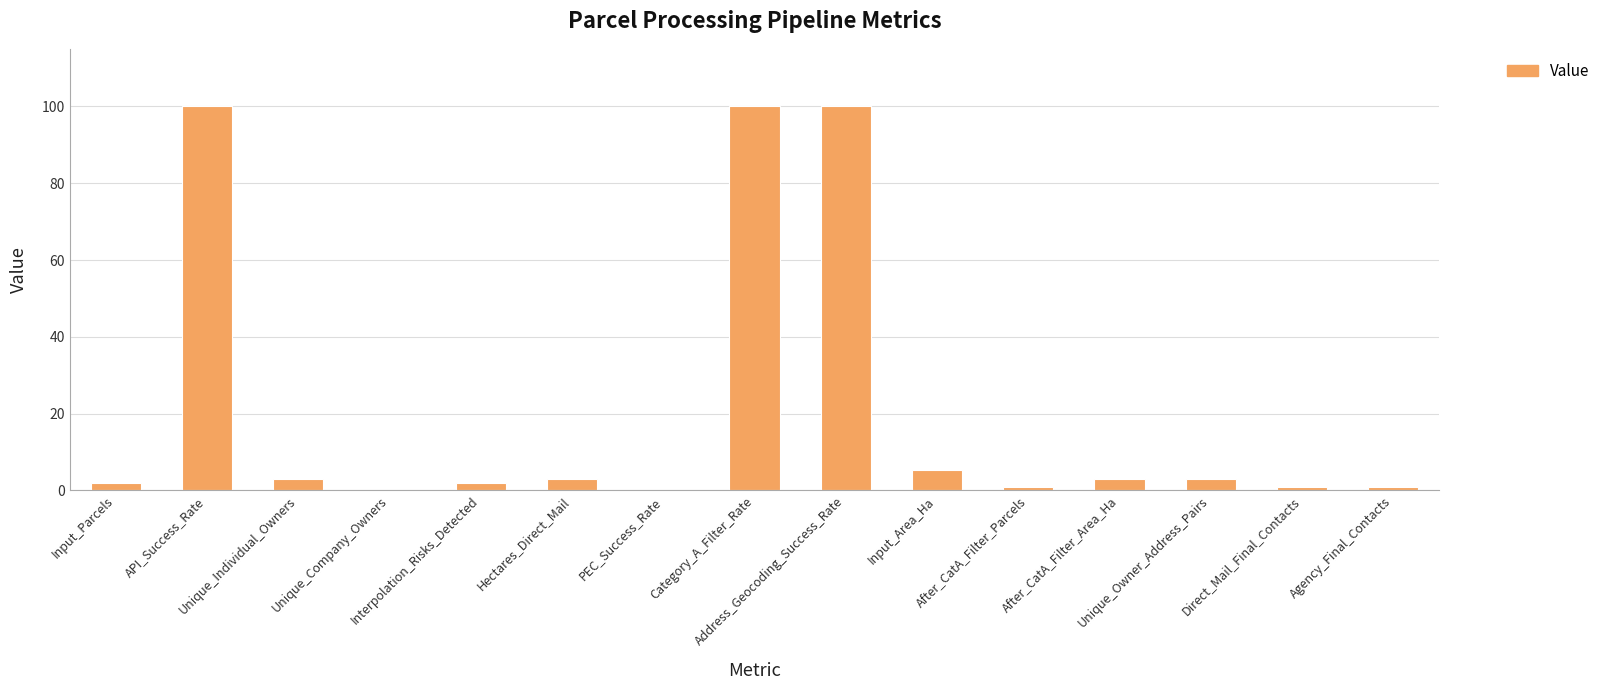

What is the sum of all values?

324.2